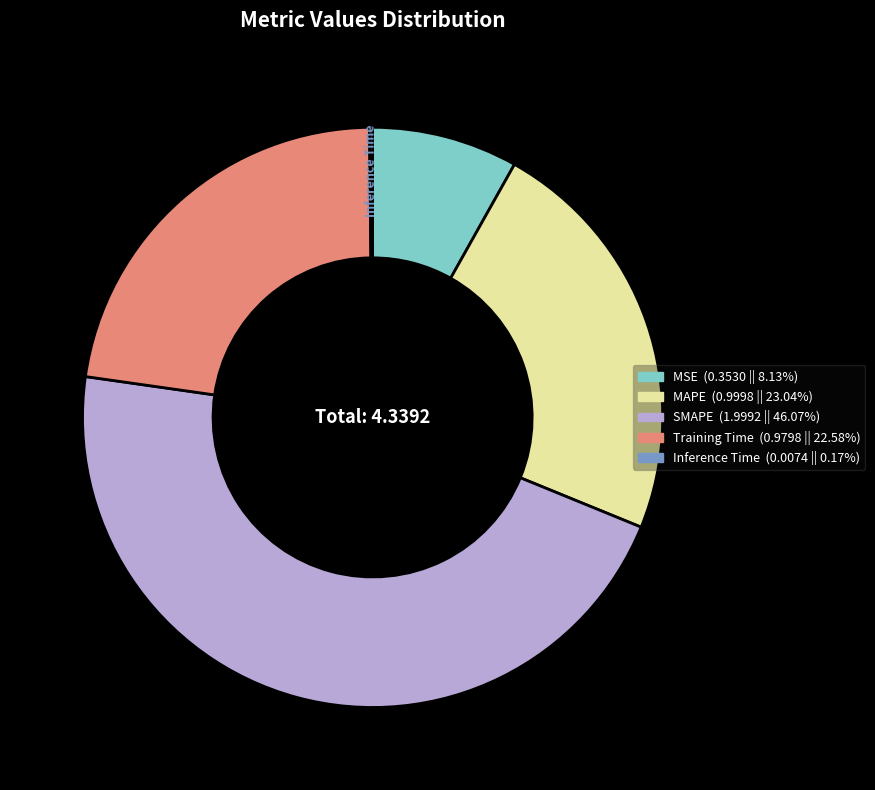

Does MSE represent more than half of the total?

No